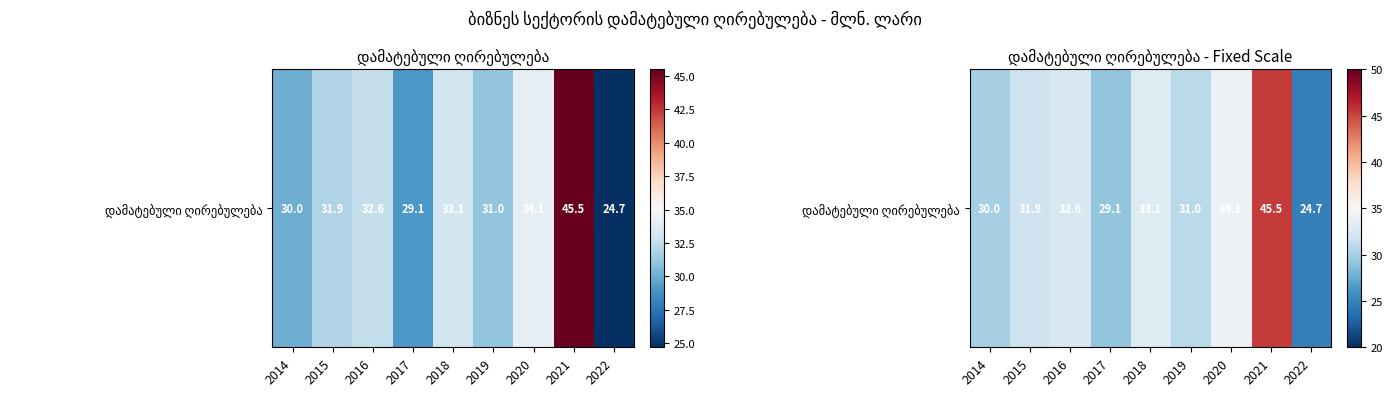

What is the sum of the values at 2015 and 2017?

61.0